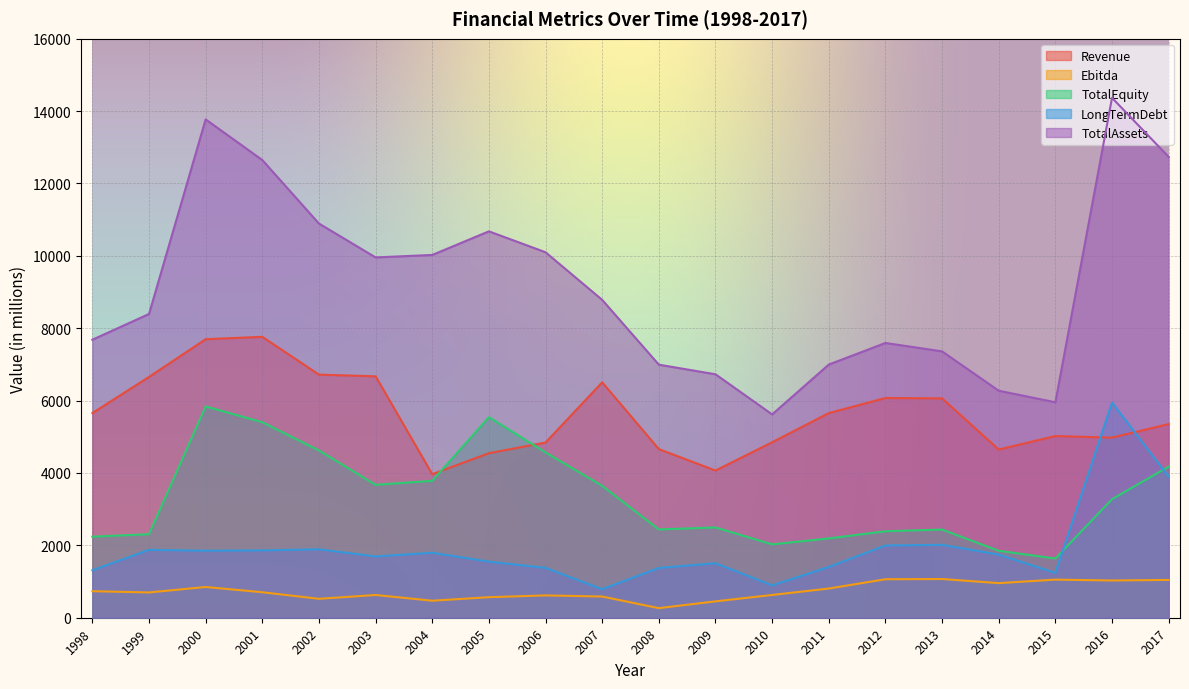

What is the value of the LongTermDebt point at the 12th from the left?

1505.8